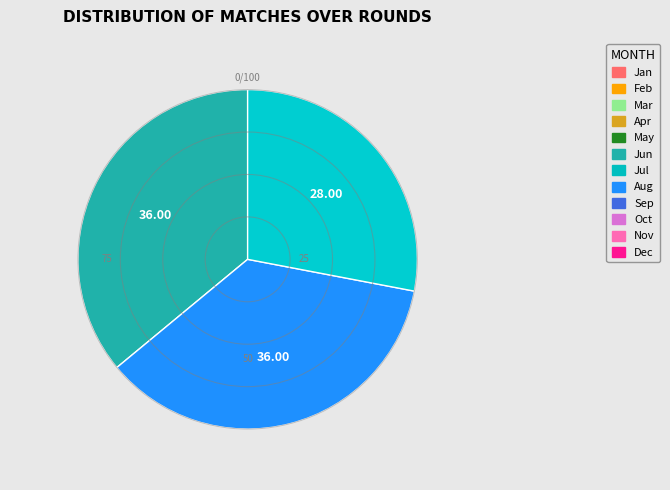

Is there a majority slice in this chart?

No